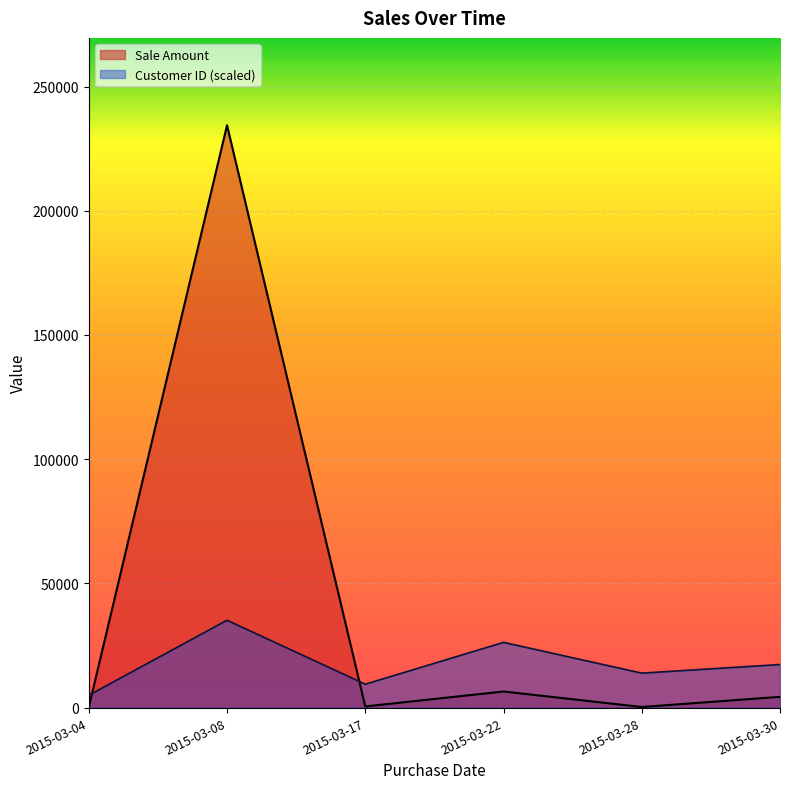

Which series has the largest total across all categories?

Sale Amount